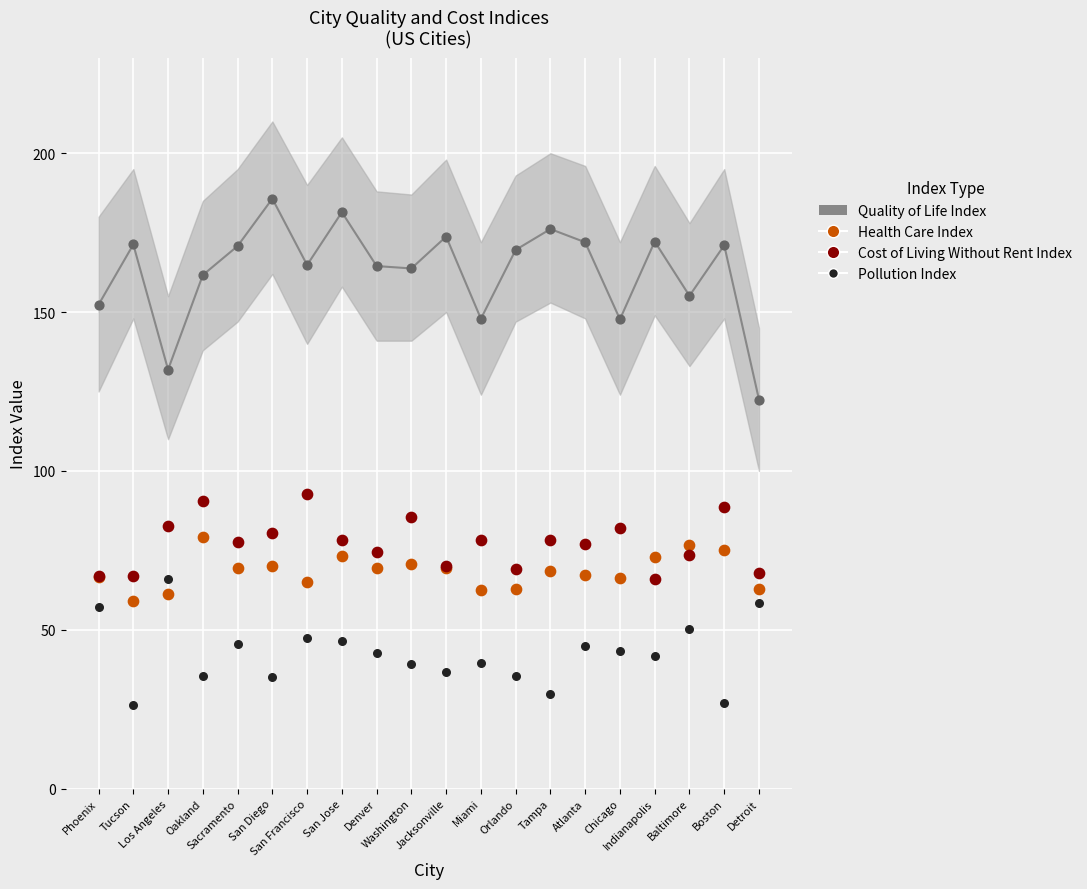

Which series has the largest Y range (max minus min)?

Quality of Life Index